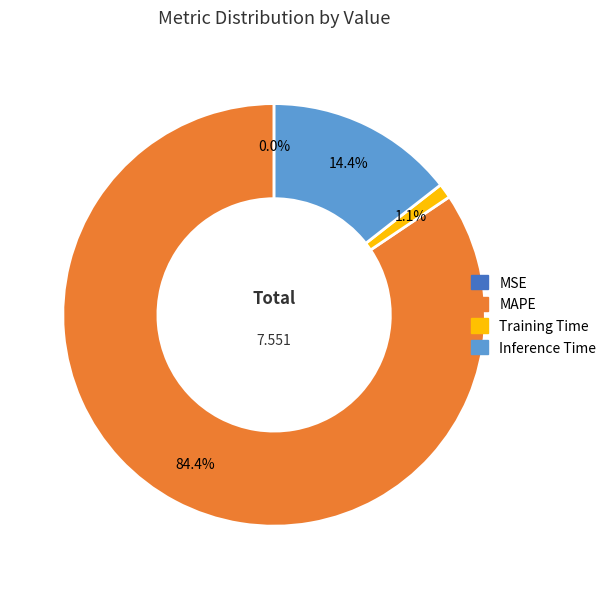

Is there a majority slice in this chart?

Yes